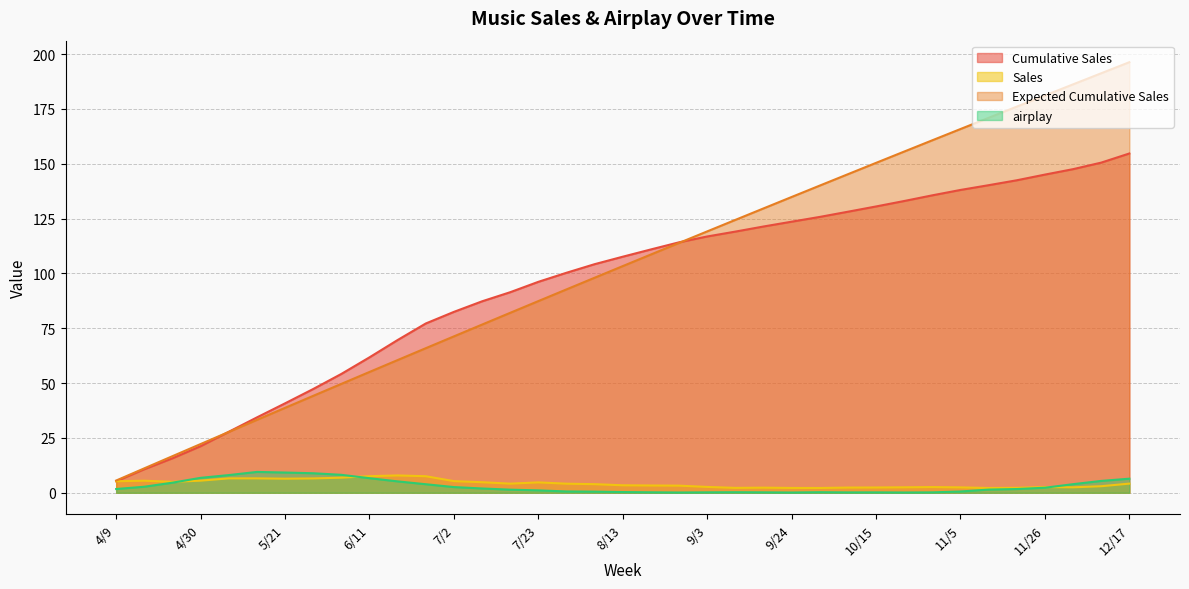

Reading right to left, transcribe all the data shown in this chart.

Cumulative Sales: 154.7	150.5	147.5	145.0	142.4	140.2	138.0	135.6	133.0	130.5	128.1	125.7	123.6	121.4	119.1	116.8	114.2	110.9	107.6	104.2	100.3	96.2	91.4	87.3	82.5	77.2	69.6	61.7	54.2	47.3	40.8	34.3	27.8	21.2	15.7	10.7	5.2
Sales: 4.2	3.0	2.5	2.6	2.2	2.2	2.5	2.6	2.5	2.4	2.4	2.2	2.2	2.3	2.2	2.7	3.2	3.3	3.4	3.9	4.1	4.7	4.2	4.8	5.3	7.5	7.9	7.6	6.9	6.5	6.4	6.6	6.6	5.5	5.0	5.5	5.2
Expected Cumulative Sales: 196.3	191.2	186.2	181.1	176.0	170.9	165.8	160.7	155.5	150.4	145.2	140.0	134.8	129.6	124.4	119.1	113.9	108.6	103.3	98.0	92.7	87.4	82.0	76.7	71.3	65.9	60.5	55.1	49.6	44.2	38.7	33.2	27.7	22.2	16.7	11.1	5.6
airplay: 6.4	5.4	3.9	2.3	1.7	1.4	0.6	0.2	0.1	0.2	0.2	0.2	0.1	0.2	0.2	0.2	0.1	0.2	0.3	0.5	0.6	1.1	1.4	2.0	2.6	3.9	5.2	6.6	8.2	8.9	9.2	9.5	8.1	6.8	4.6	2.7	1.7